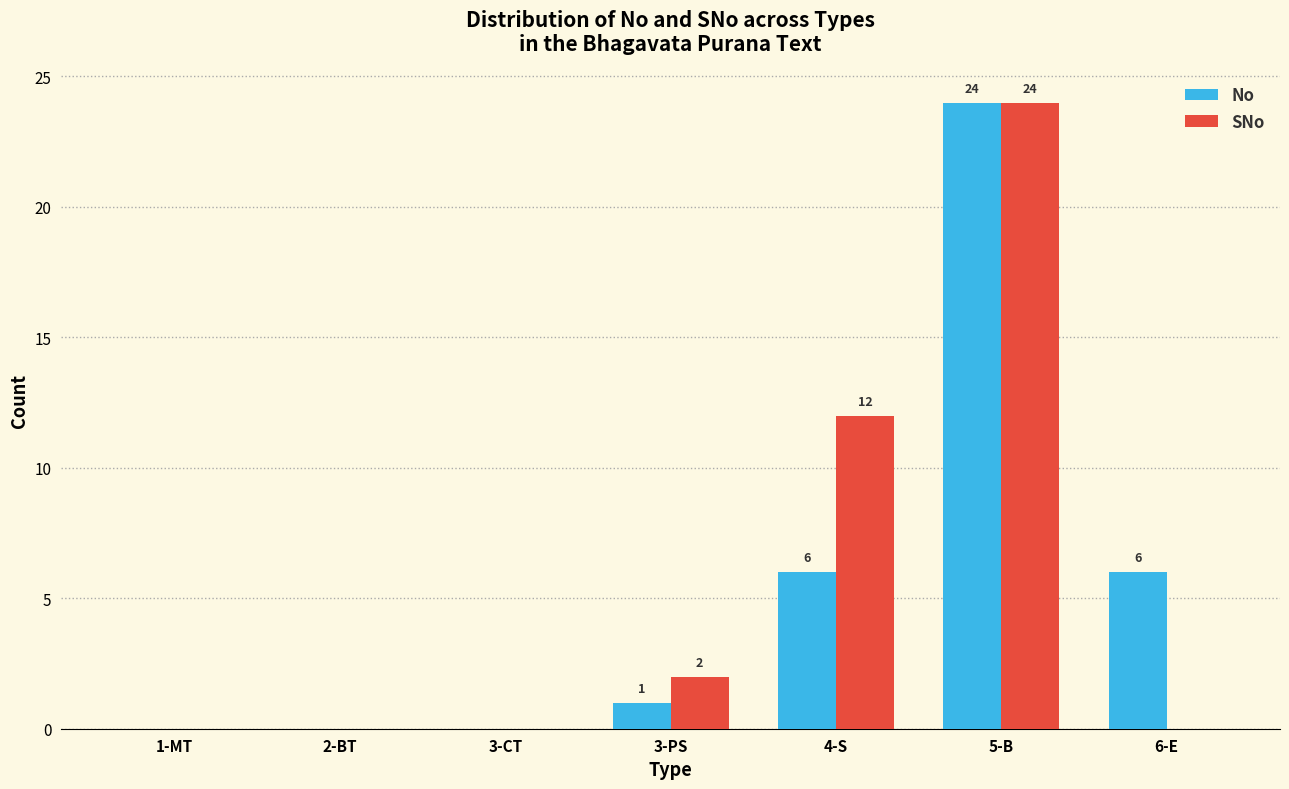

Which series has the largest total across all categories?

SNo